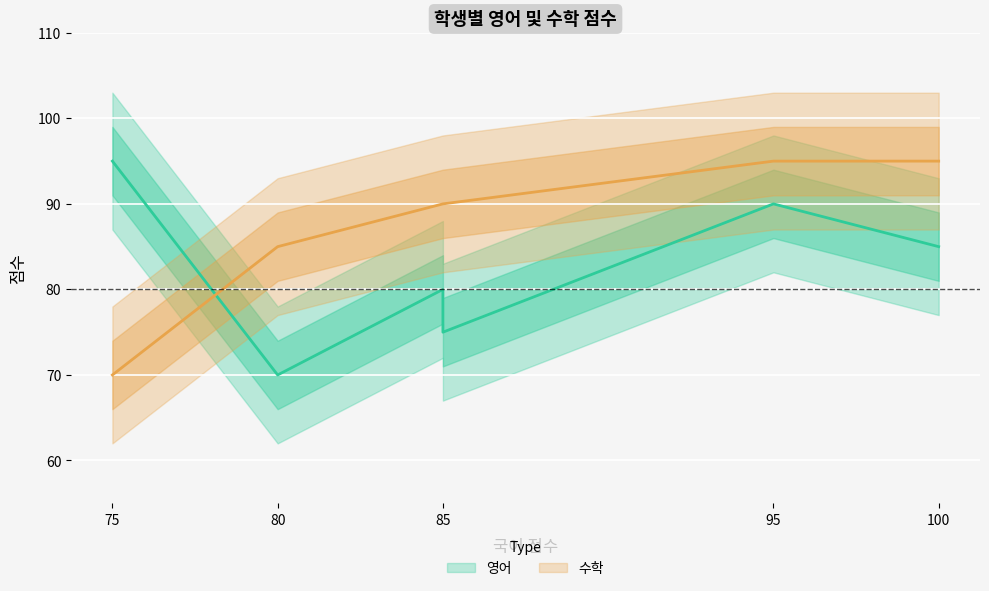

Which series ends up on top after the final intersection of 수학 and 영어?

수학